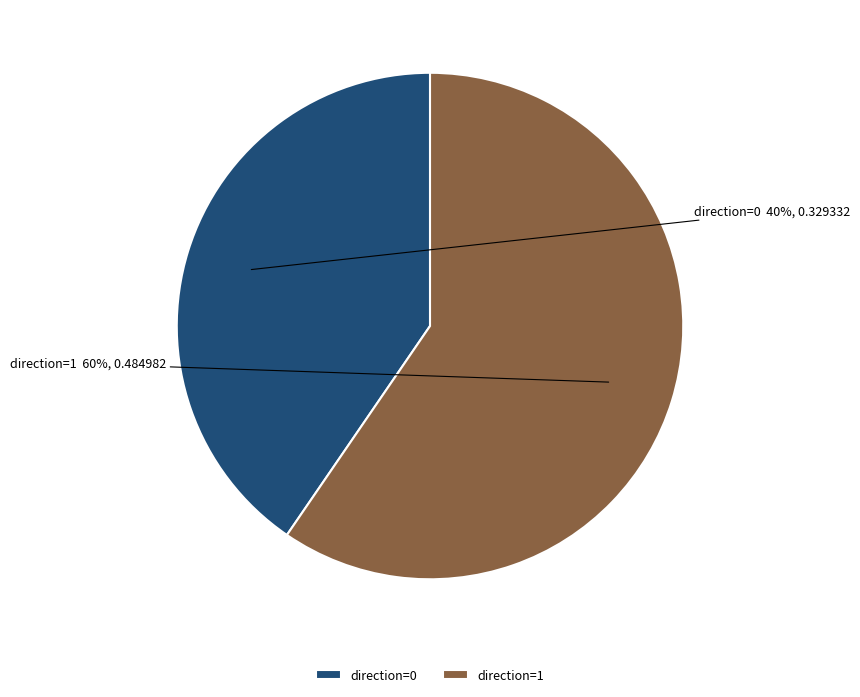

How many slices are in this pie chart?

2